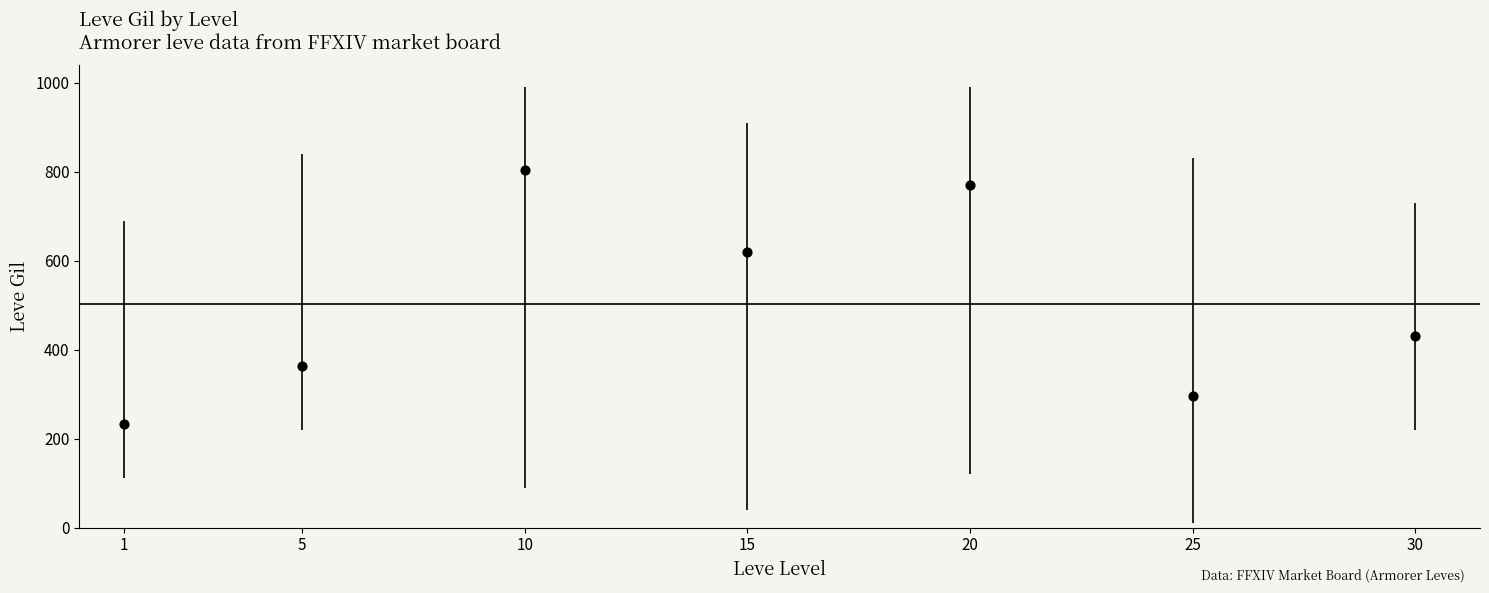

What is the range of X values (max minus min)?

29.0